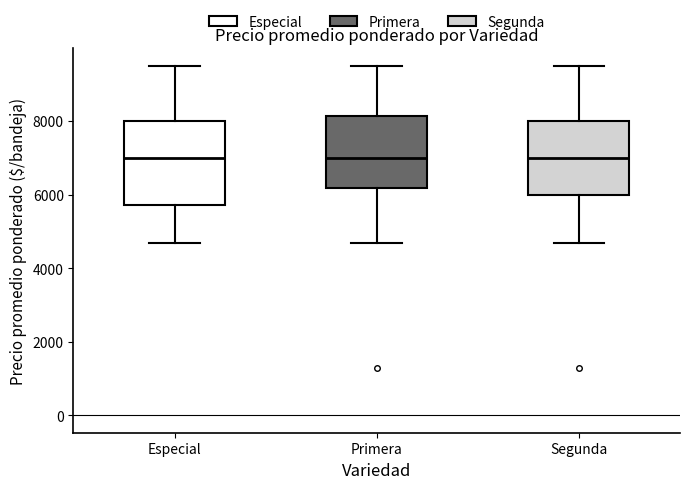

Reading left to right, read every box against the y-axis: the position of its median line, the range the box covers, and the ends of its whiskers. The values are not printed on the chart, so give them approximately, as read against the axis.

Especial: median 7000, box 5800 to 8000, whiskers 4600 to 9600
Primera: median 7000, box 6200 to 8200, whiskers 4600 to 9600
Segunda: median 7000, box 6000 to 8000, whiskers 4600 to 9600